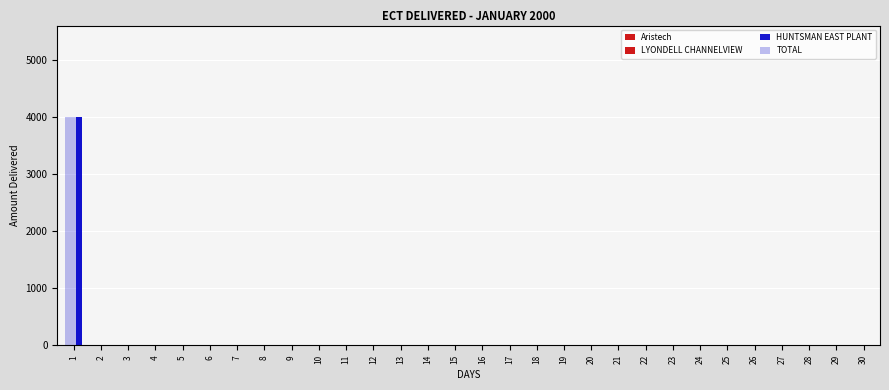

How many groups of bars are there?

30